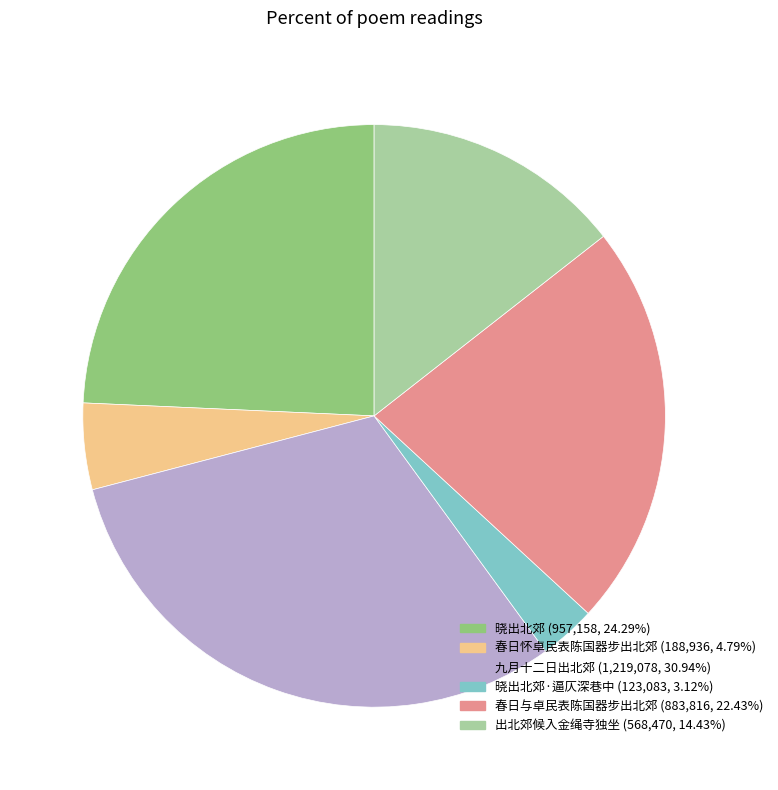

Is there any slice that represents more than half of the pie?

No